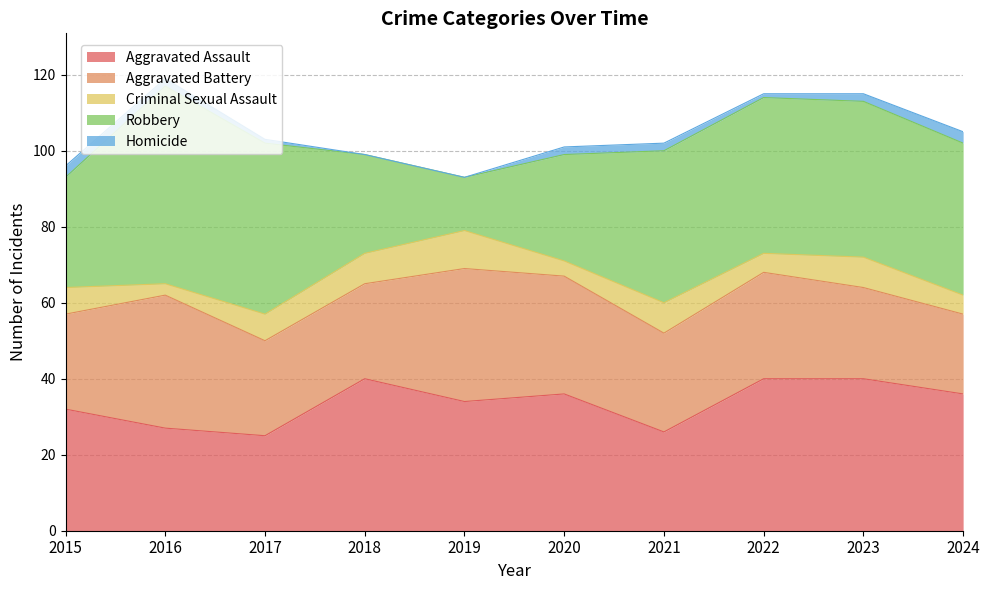

Reading left to right, list all the values displayed in this chart.

Aggravated Assault: 32	27	25	40	34	36	26	40	40	36
Aggravated Battery: 25	35	25	25	35	31	26	28	24	21
Criminal Sexual Assault: 7	3	7	8	10	4	8	5	8	5
Robbery: 29	52	45	26	14	28	40	41	41	40
Homicide: 3	2	1	0	0	2	2	1	2	3